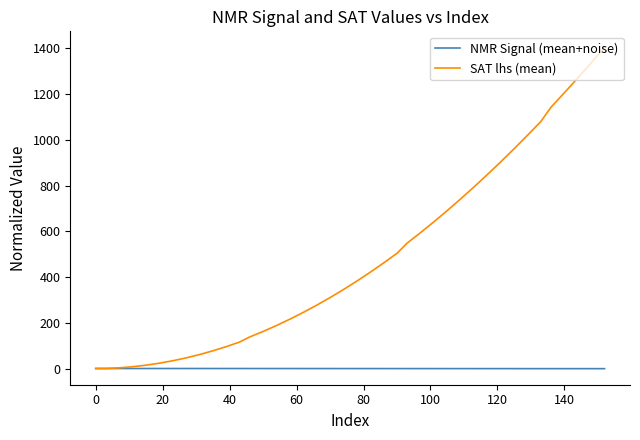

What is the sum of all NMR Signal (mean+noise) values?

28.4